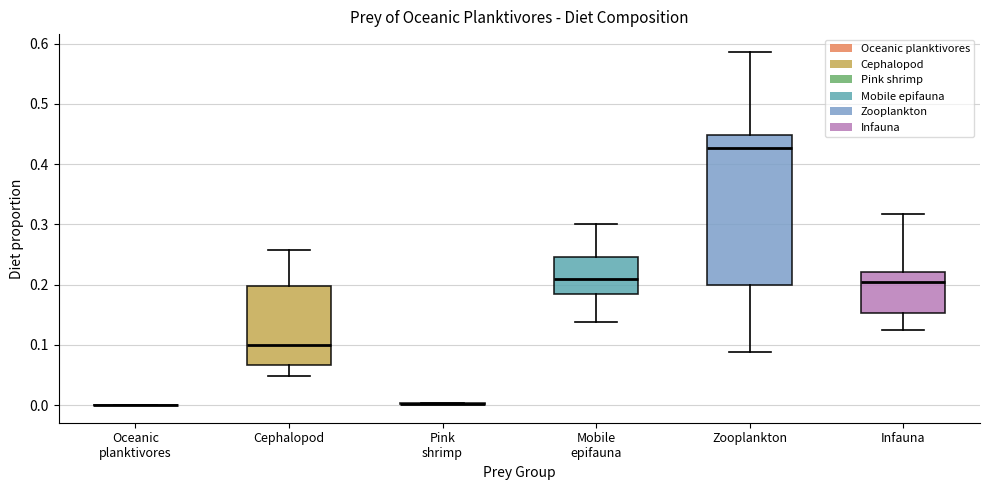

Comparing the boxes themselves (not the whiskers), which one is the tallest?

Zooplankton